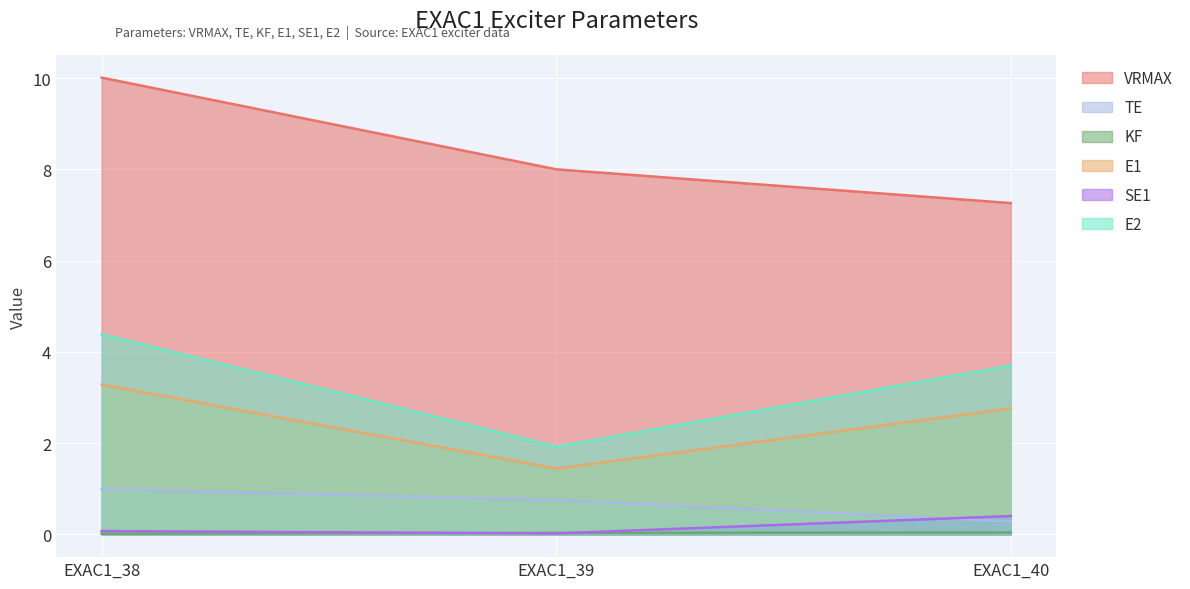

Reading right to left, extract all data points from this chart.

VRMAX: 7.3	8.0	10.0
TE: 0.3	0.8	1.0
KF: 0.0	0.0	0.0
E1: 2.8	1.4	3.3
SE1: 0.4	0.0	0.1
E2: 3.7	1.9	4.4